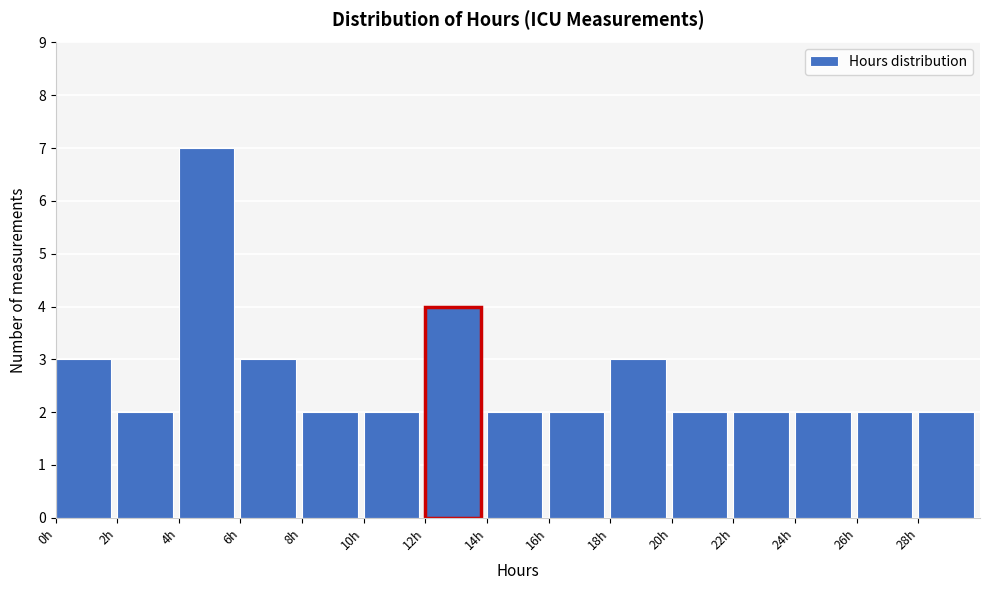

Which range on the x-axis has the tallest bar?

4 to 6